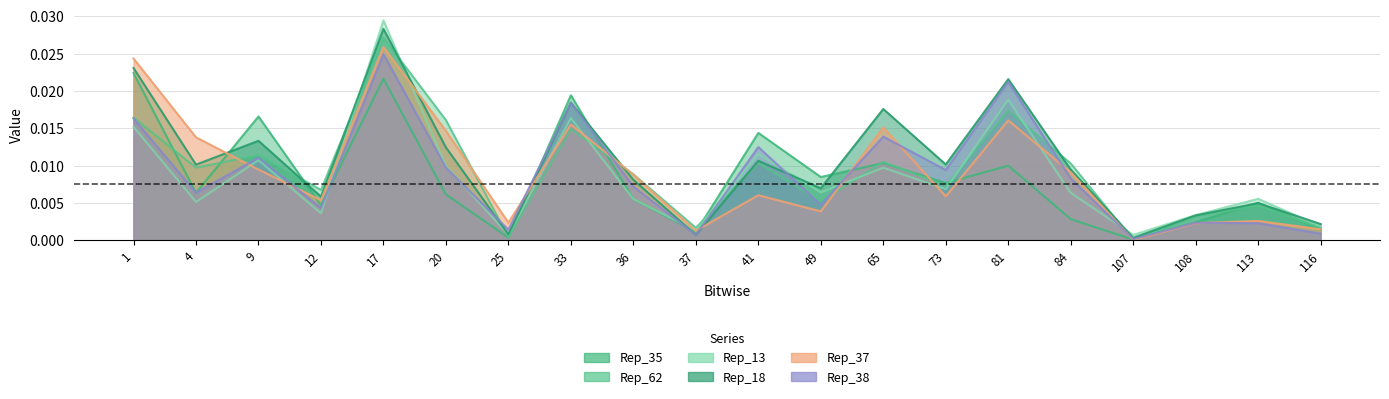

Between 49 and 116, which series saw the biggest shift?

Rep_35